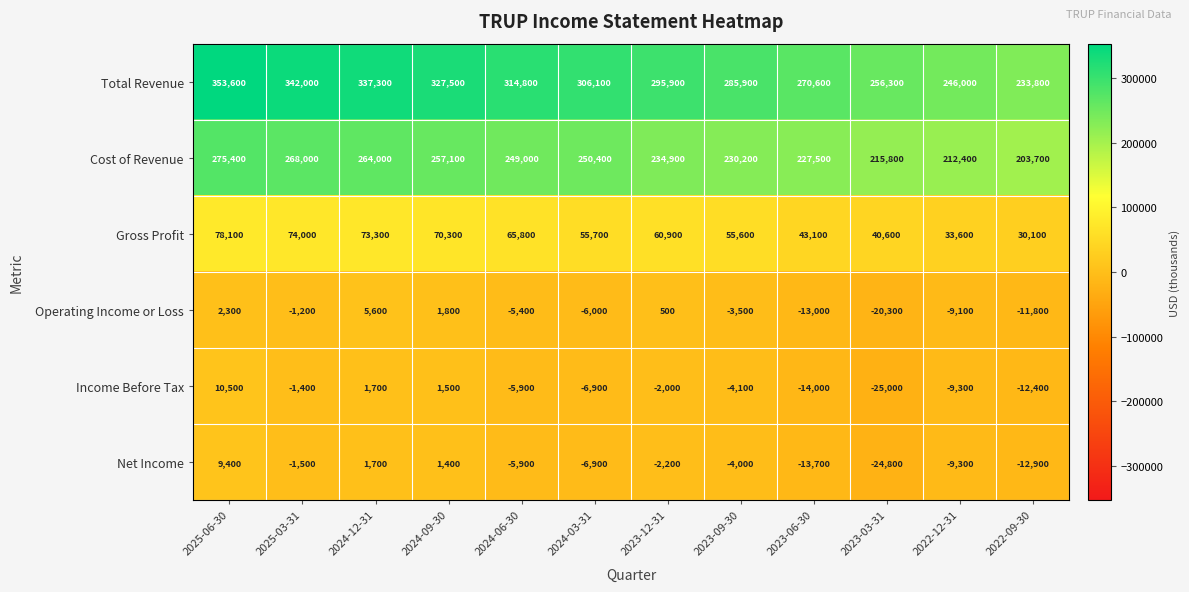

Which series has the largest total across all categories?

Total Revenue